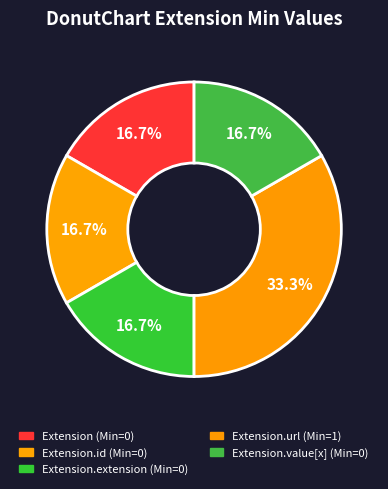

Count the number of slices in the pie.

5